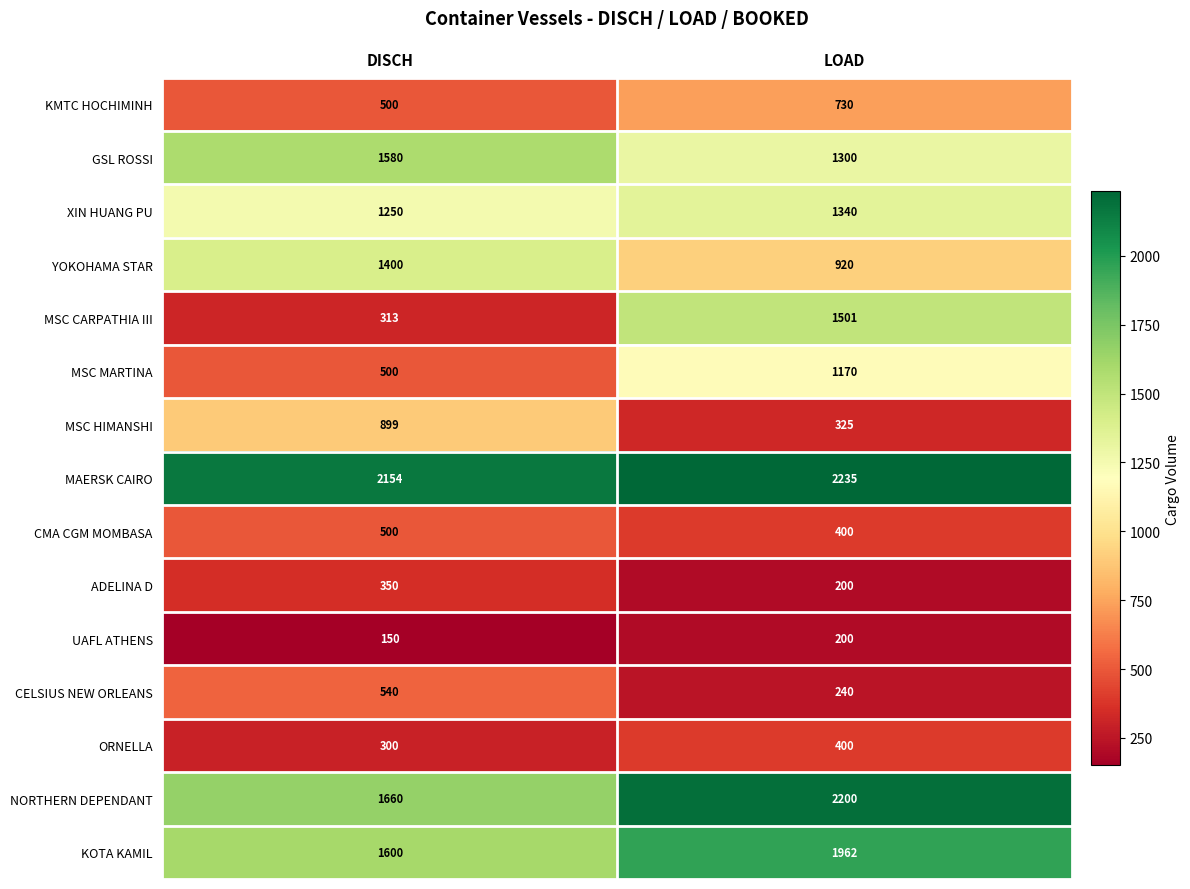

Rank the series by their maximum value, from lowest to highest.

UAFL ATHENS, ADELINA D, ORNELLA, CMA CGM MOMBASA, CELSIUS NEW ORLEANS, KMTC HOCHIMINH, MSC HIMANSHI, MSC MARTINA, XIN HUANG PU, YOKOHAMA STAR, MSC CARPATHIA III, GSL ROSSI, KOTA KAMIL, NORTHERN DEPENDANT, MAERSK CAIRO